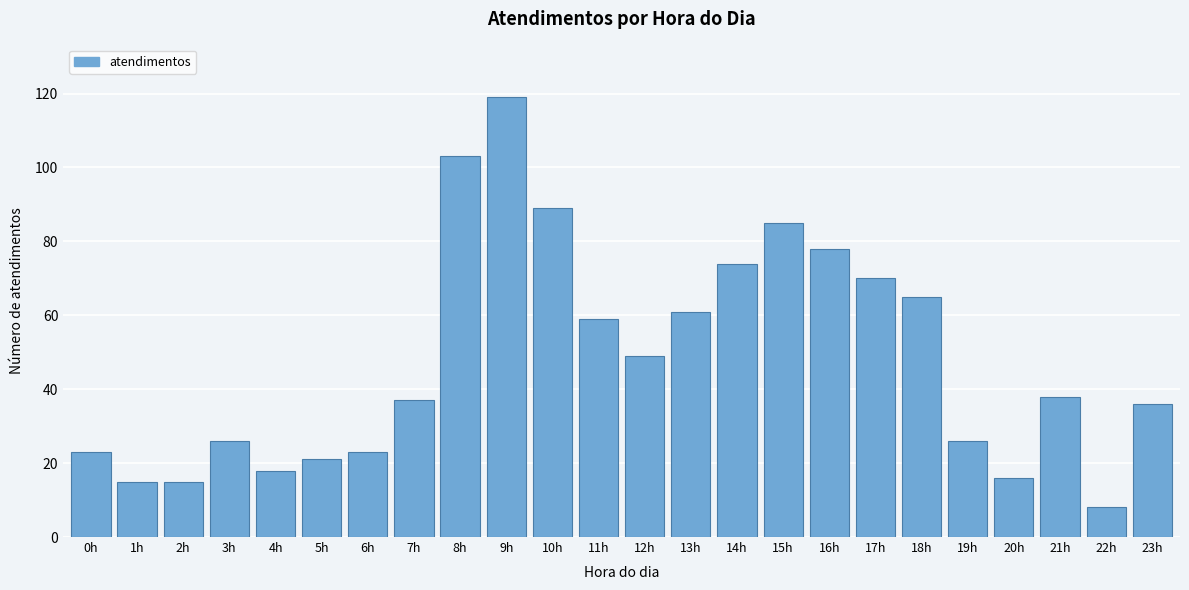

Reading left to right, what are all the values shown in this chart?

23	15	15	26	18	21	23	37	103	119	89	59	49	61	74	85	78	70	65	26	16	38	8	36